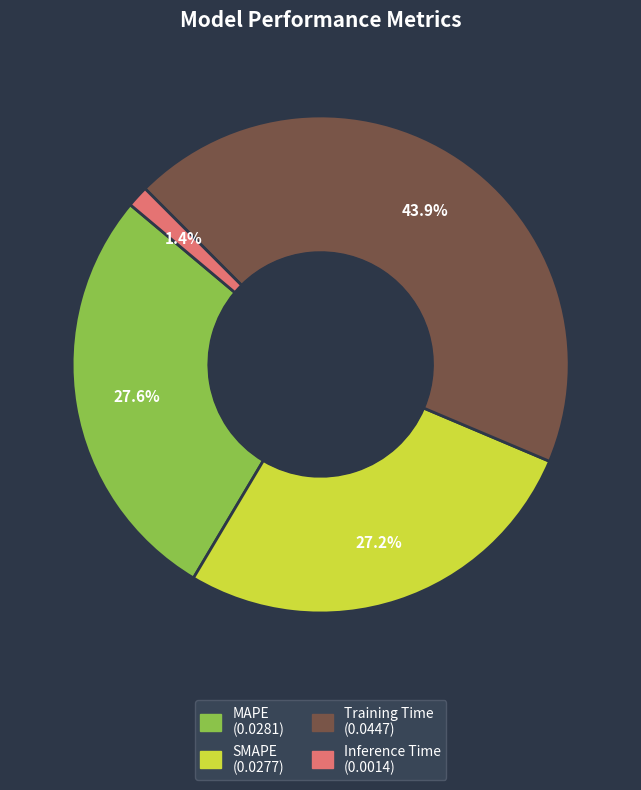

To the nearest percent, what is the combined percentage of Inference Time and Training Time?

45%